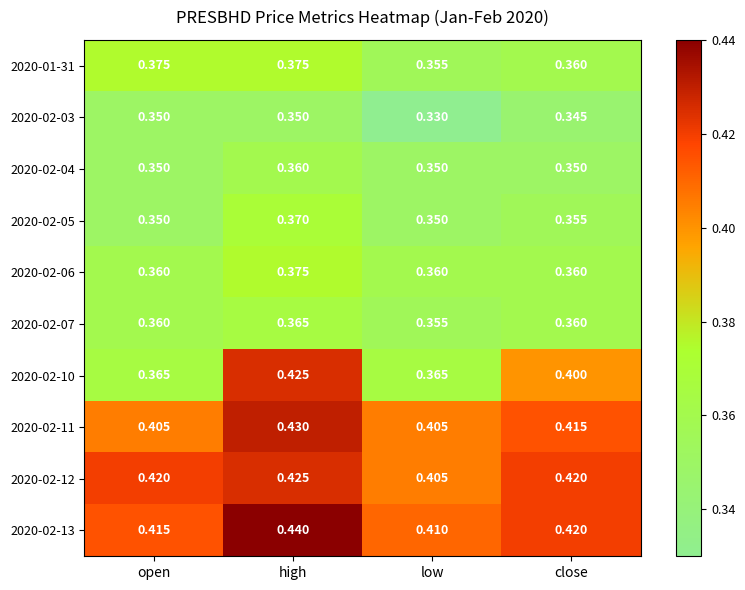

Which category has the highest value across all series?

high